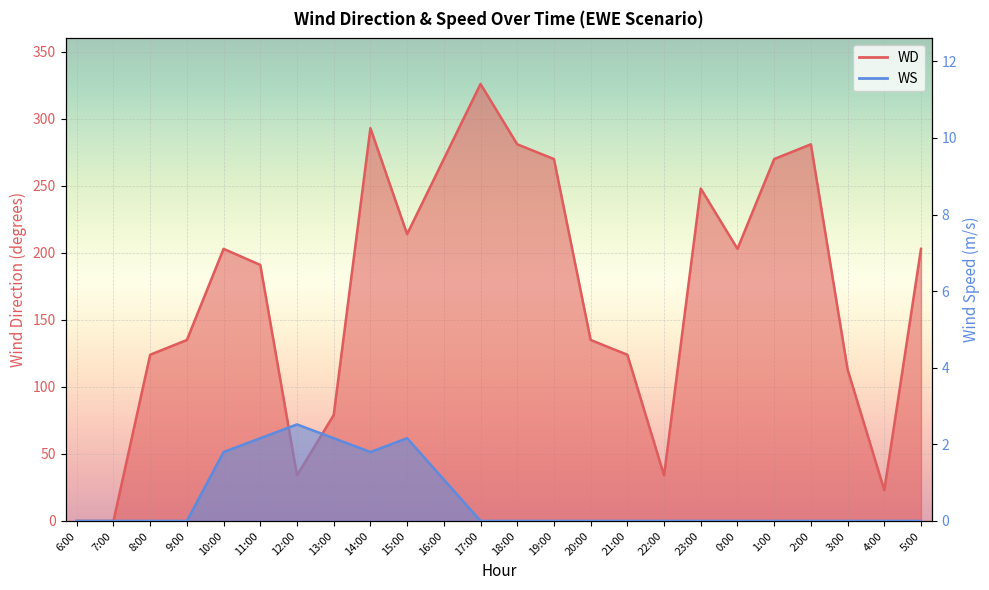

What is the difference between the WD values at 10:00 and 6:00?

203.0